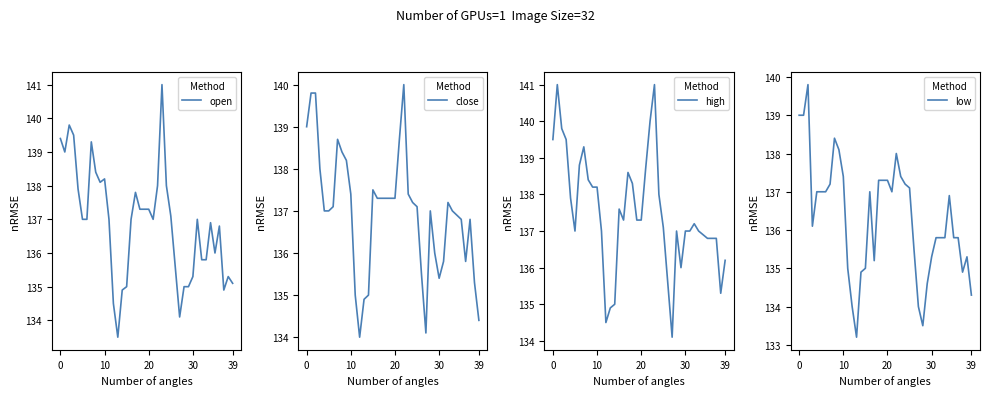

Does the chart have visible grid lines?

No